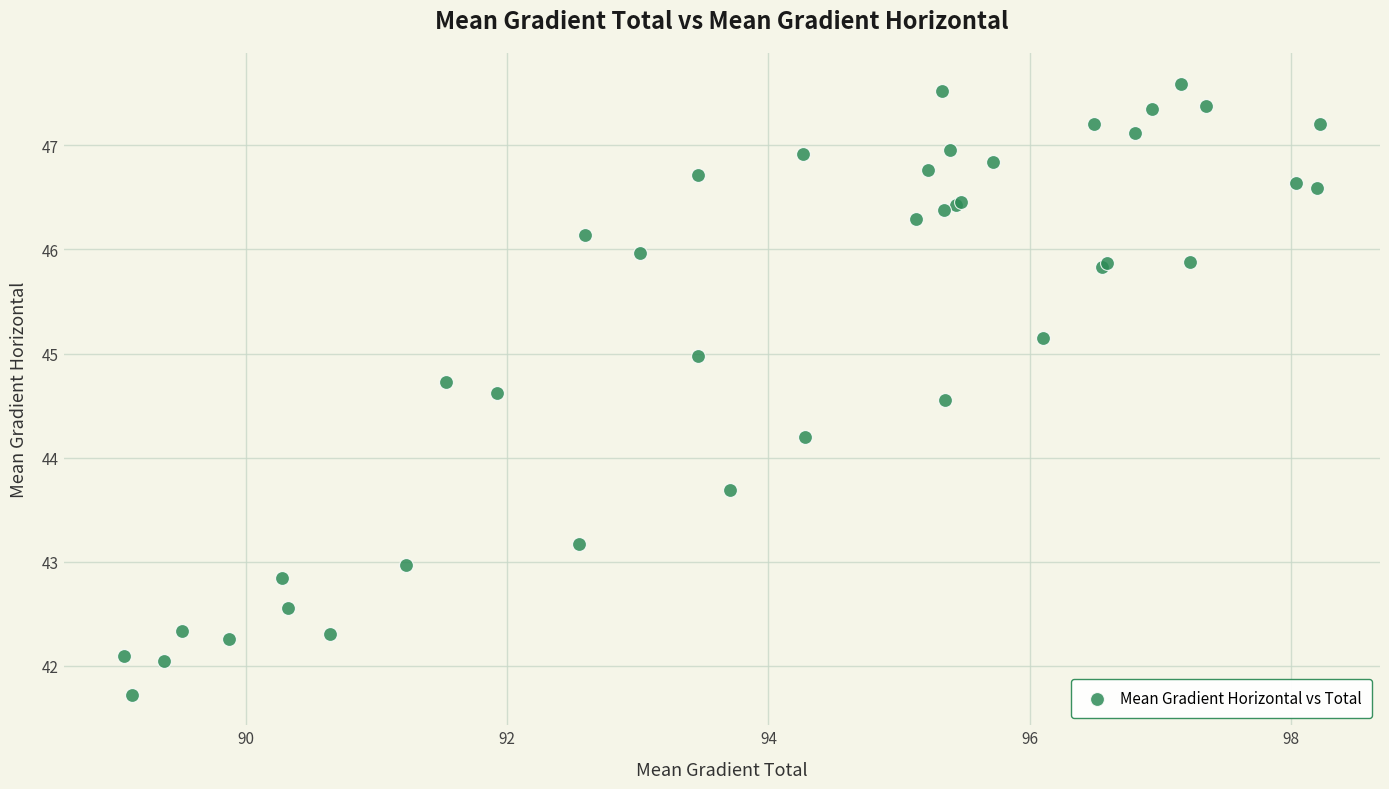

What Y value in the scatter plot is closest to 44?

44.2